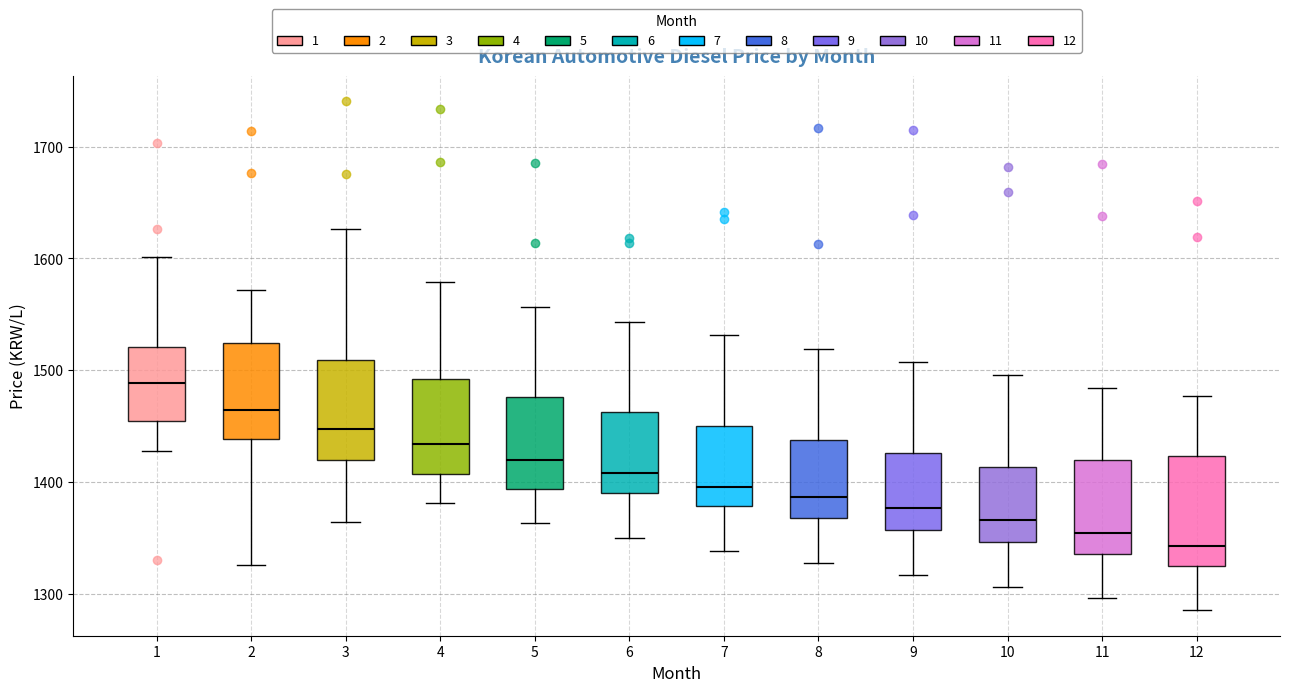

Reading left to right, transcribe this box plot: for each box, give where its median line is, the range the box spans, and where its two whiskers end, as read against the y-axis. The values are not printed on the chart, so give them approximately, as read against the axis.

1: median 1490, box 1450 to 1520, whiskers 1430 to 1600
2: median 1460, box 1440 to 1520, whiskers 1330 to 1570
3: median 1450, box 1420 to 1510, whiskers 1360 to 1630
4: median 1430, box 1410 to 1490, whiskers 1380 to 1580
5: median 1420, box 1390 to 1480, whiskers 1360 to 1560
6: median 1410, box 1390 to 1460, whiskers 1350 to 1540
7: median 1400, box 1380 to 1450, whiskers 1340 to 1530
8: median 1390, box 1370 to 1440, whiskers 1330 to 1520
9: median 1380, box 1360 to 1430, whiskers 1320 to 1510
10: median 1370, box 1350 to 1410, whiskers 1310 to 1500
11: median 1350, box 1340 to 1420, whiskers 1300 to 1480
12: median 1340, box 1320 to 1420, whiskers 1290 to 1480